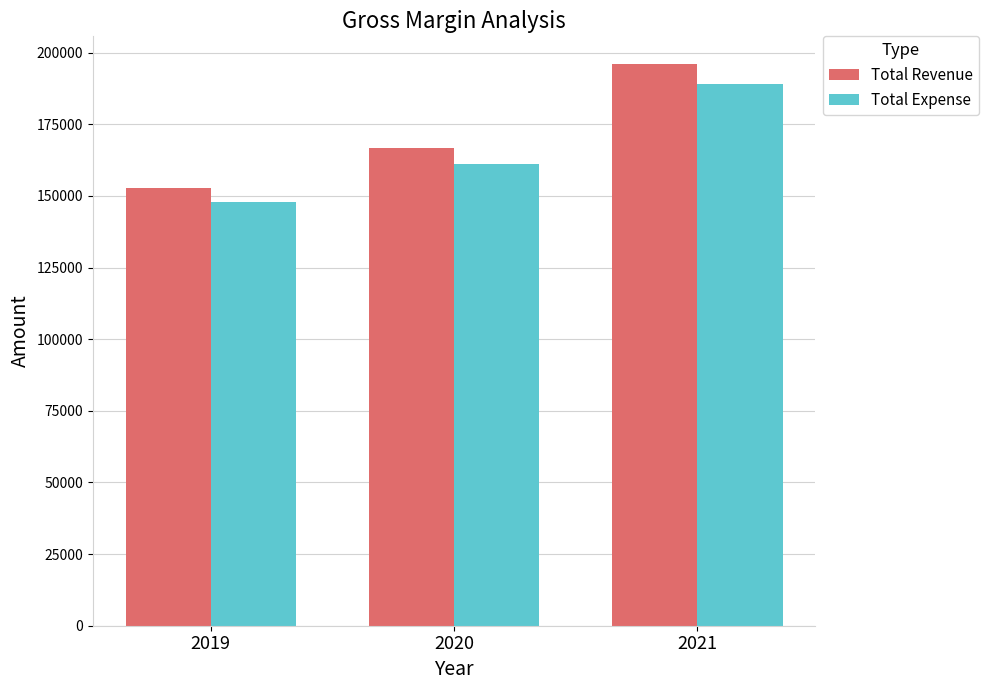

What is the greatest value displayed?

195929